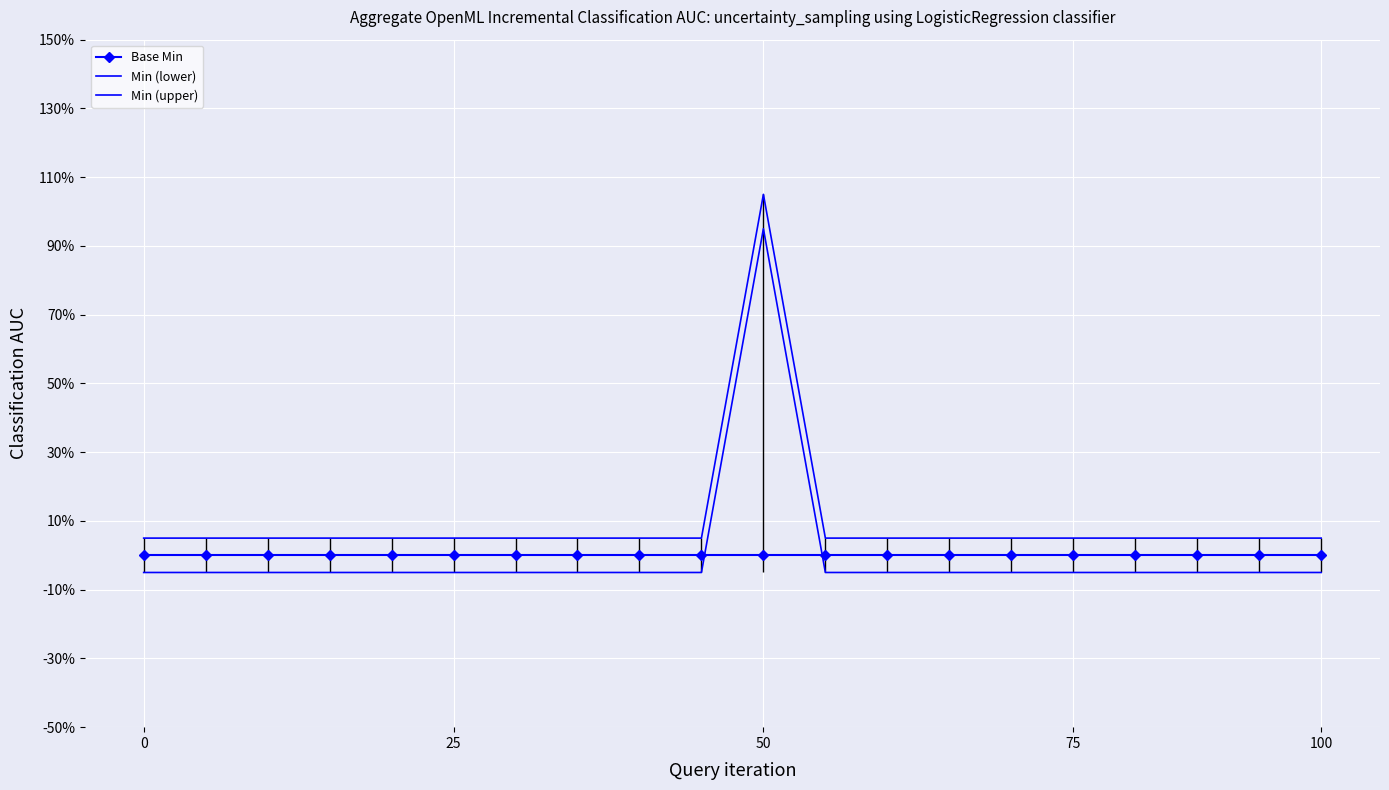

What value does the Min (upper) series have at 0?

0.1